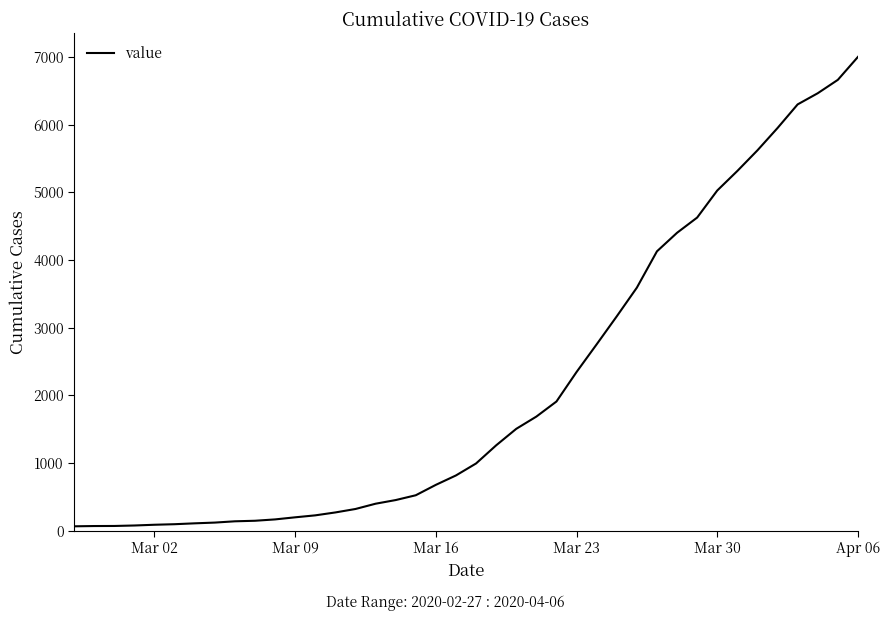

What is the greatest value displayed?

7003